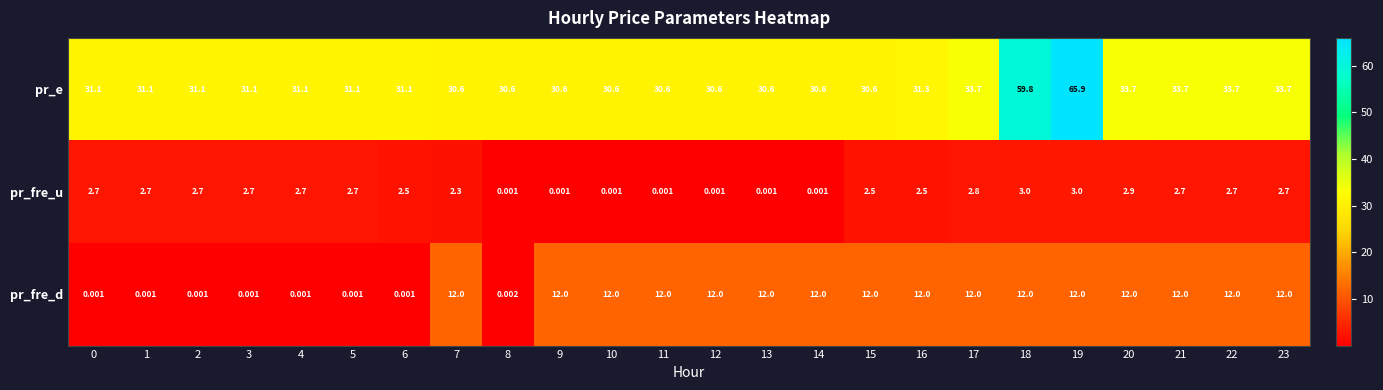

What is the difference between the highest and lowest values at 4?

31.1